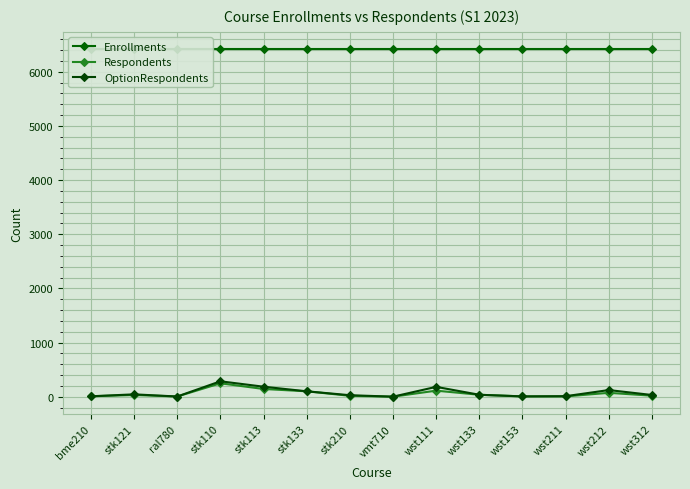

Between stk210 and wst111, which series saw the biggest shift?

OptionRespondents